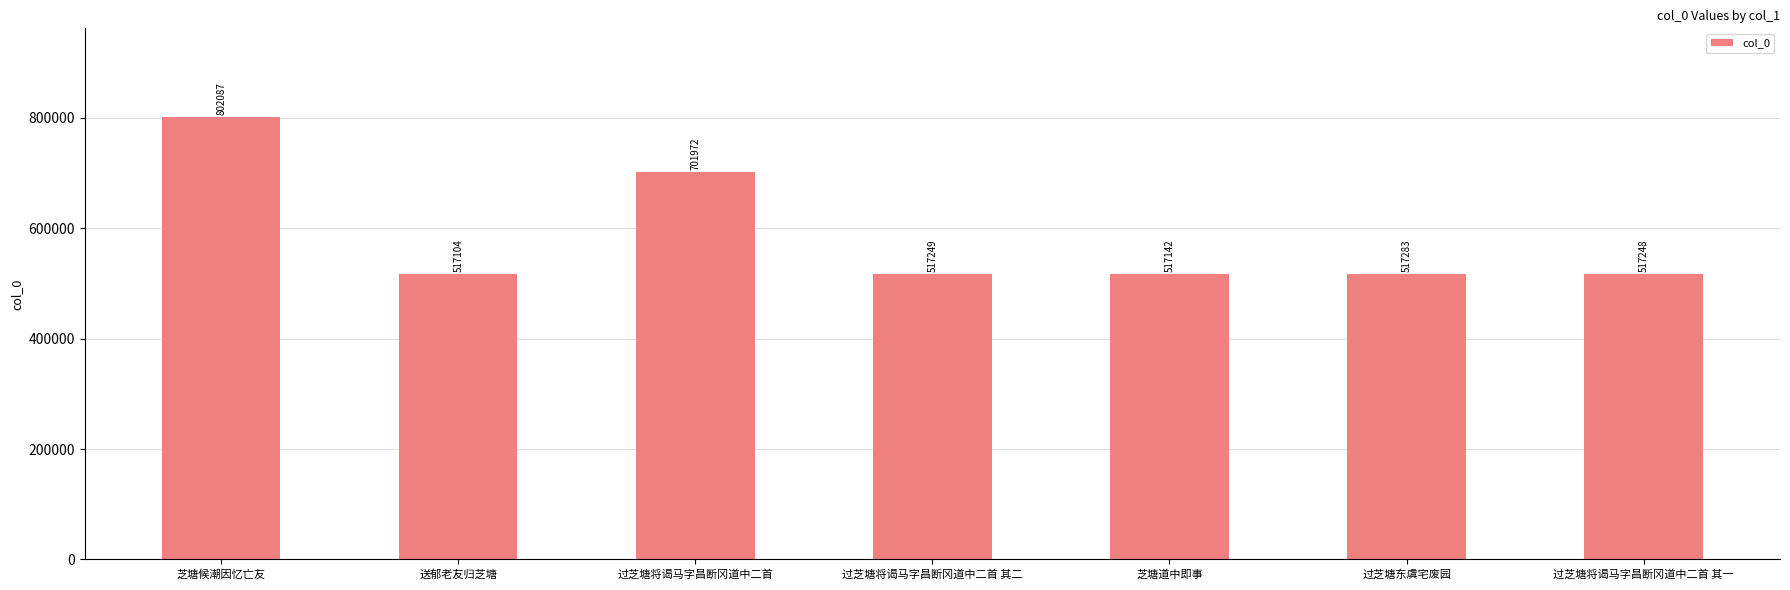

What is the difference between the values at 过芝塘将谒马字昌断冈道中二首 其二 and 芝塘候潮因忆亡友?

284838